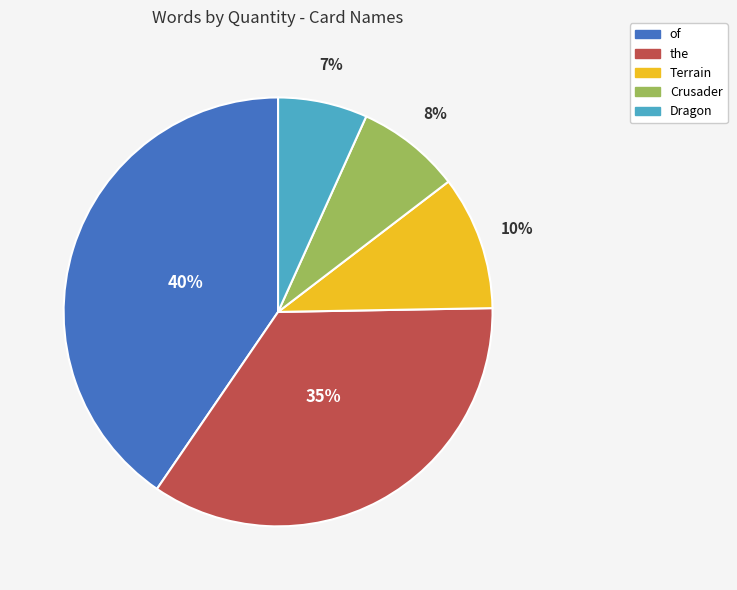

True or false: Terrain accounts for 10% of the total.

True